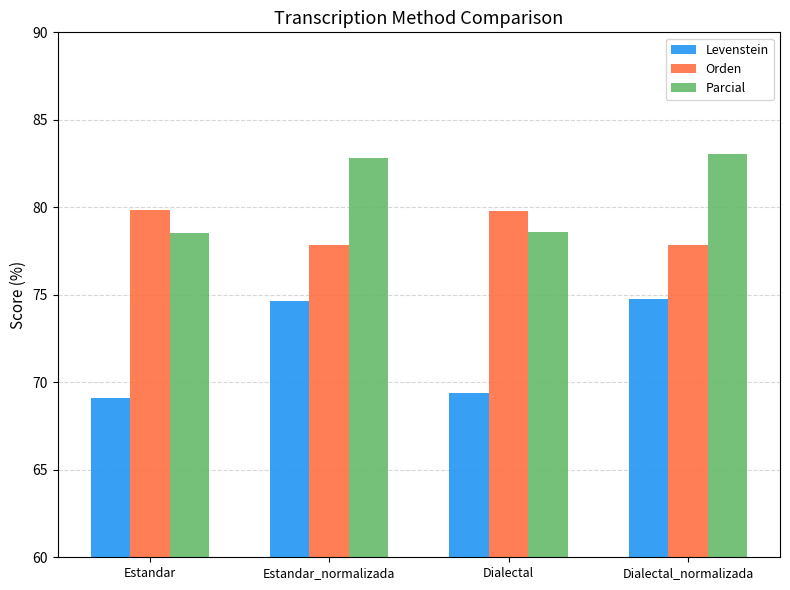

Is the value of Orden at Dialectal_normalizada greater than the value of Parcial at Estandar?

No